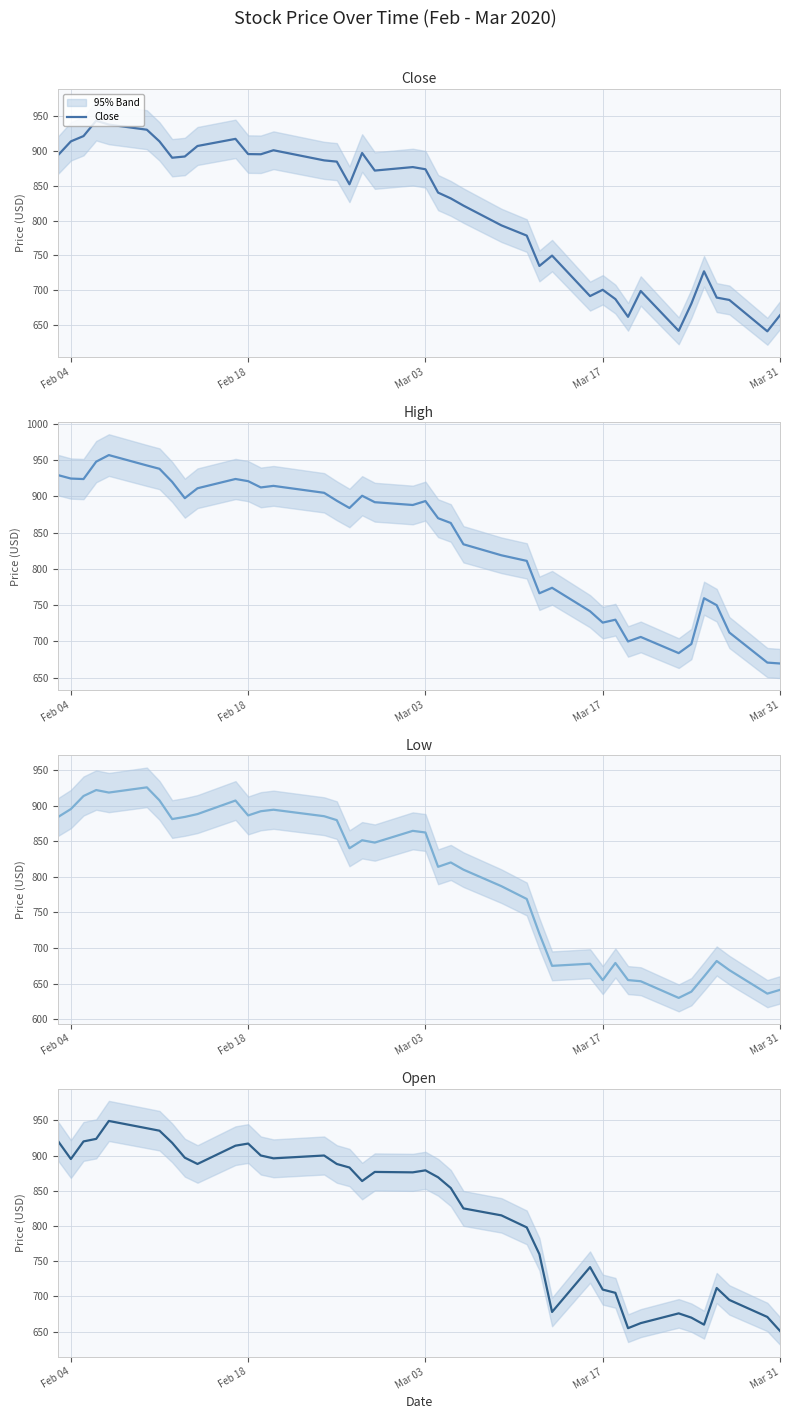

In Low, how many points are higher than both neighbors (excluding endpoints)?

10